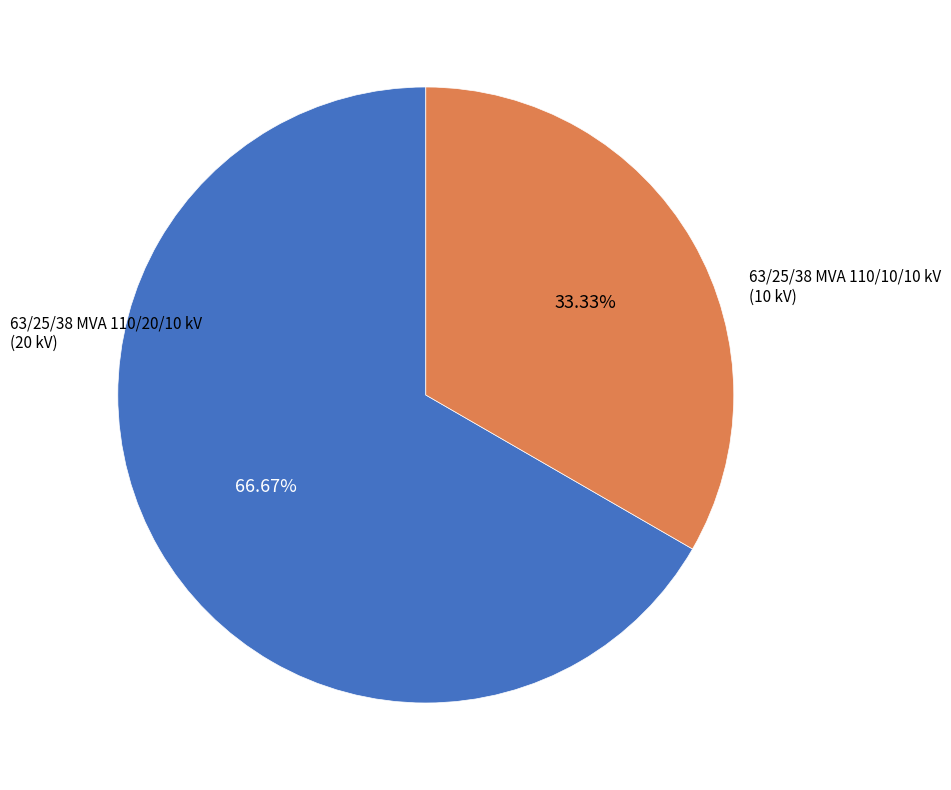

Is there a majority slice in this chart?

Yes